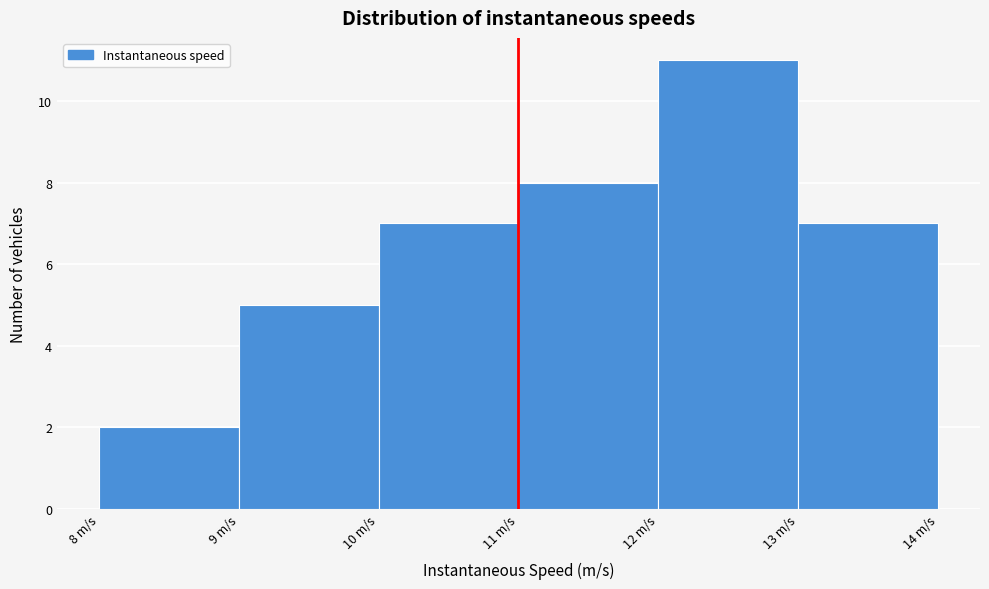

Reading left to right, transcribe this chart: for each bar, give the range it covers on the x-axis and its height. The values are not printed on the chart, so give them approximately, as read against the axis.

8 to 9: 2
9 to 10: 5
10 to 11: 7
11 to 12: 8
12 to 13: 11
13 to 14: 7